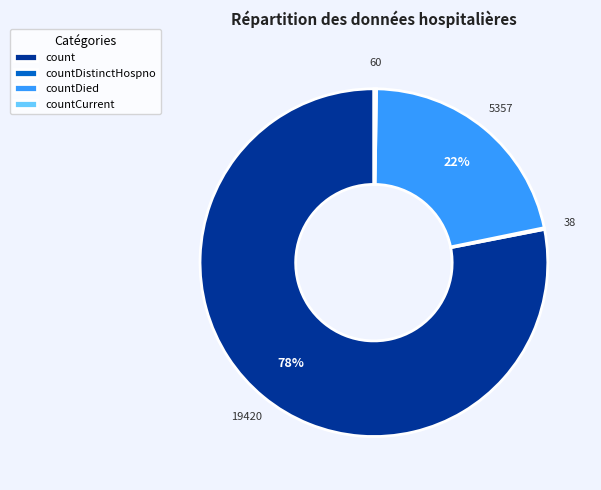

Combined, do countDied and count account for over 50%?

Yes